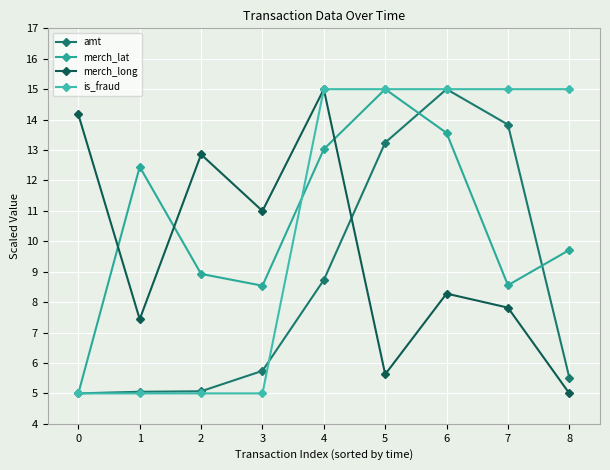

What is the average value of the merch_lat series?

10.5